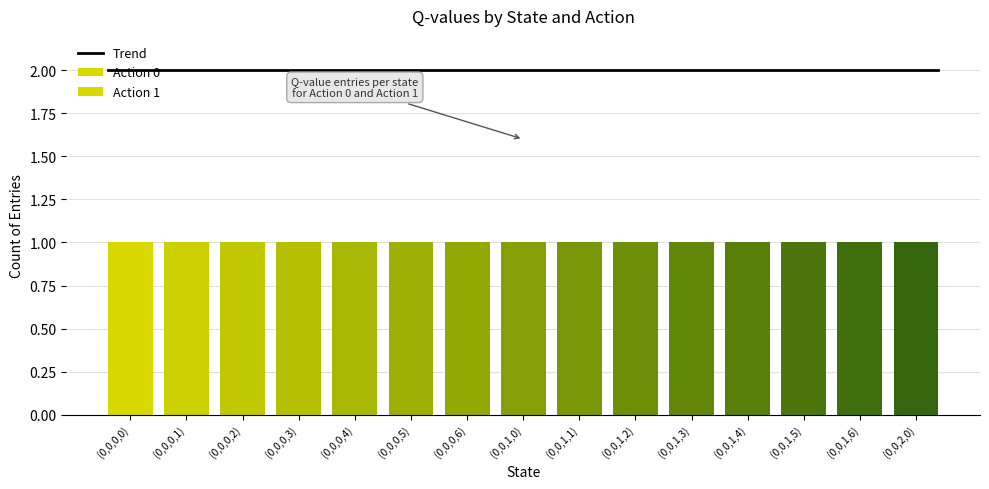

Between (0,0,0,1) and (0,0,0,4), which series saw the biggest shift?

Action 0